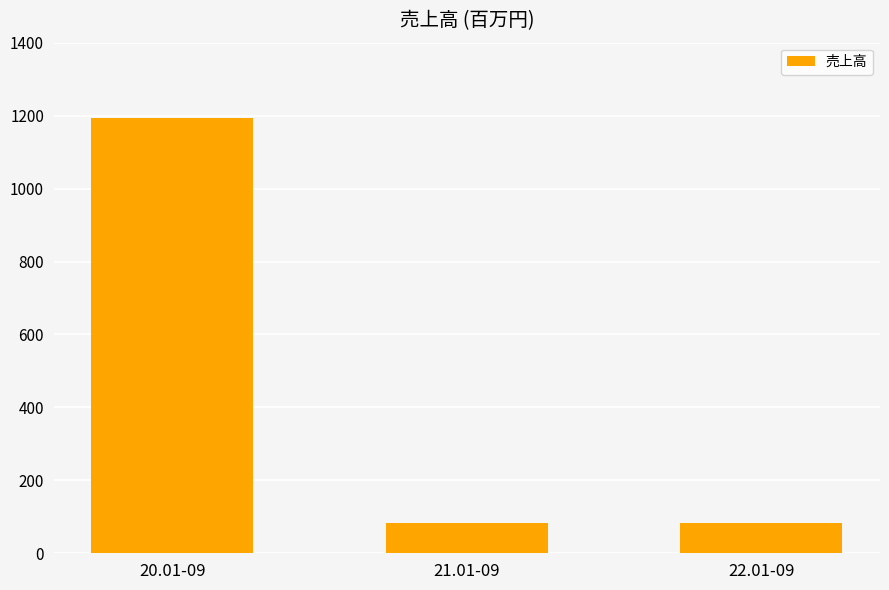

Reading left to right, what are all the values shown in this chart?

20.01-09=1193	21.01-09=84	22.01-09=84